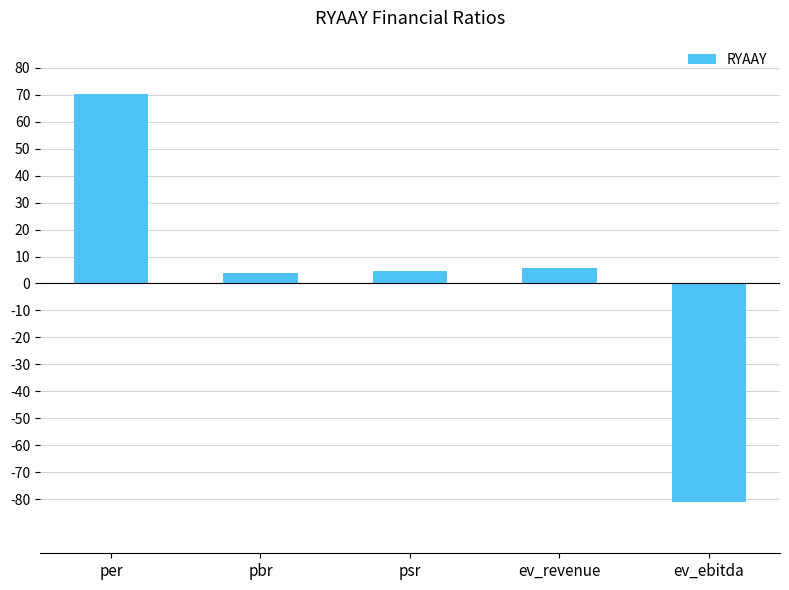

What is the difference between the values at per and ev_ebitda?

151.0